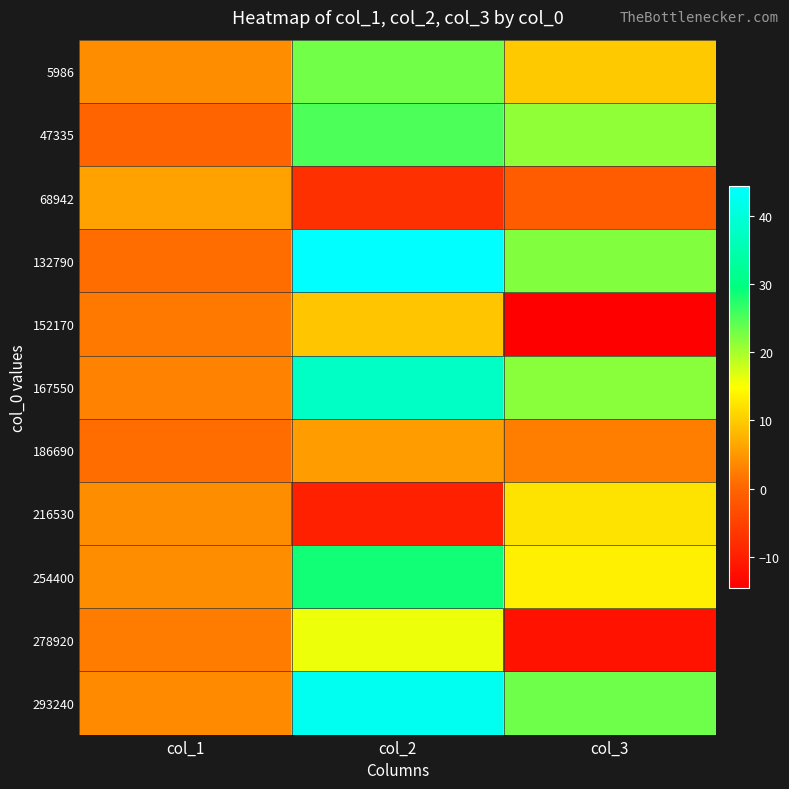

Between col_1 and col_2, which series saw the biggest shift?

132790